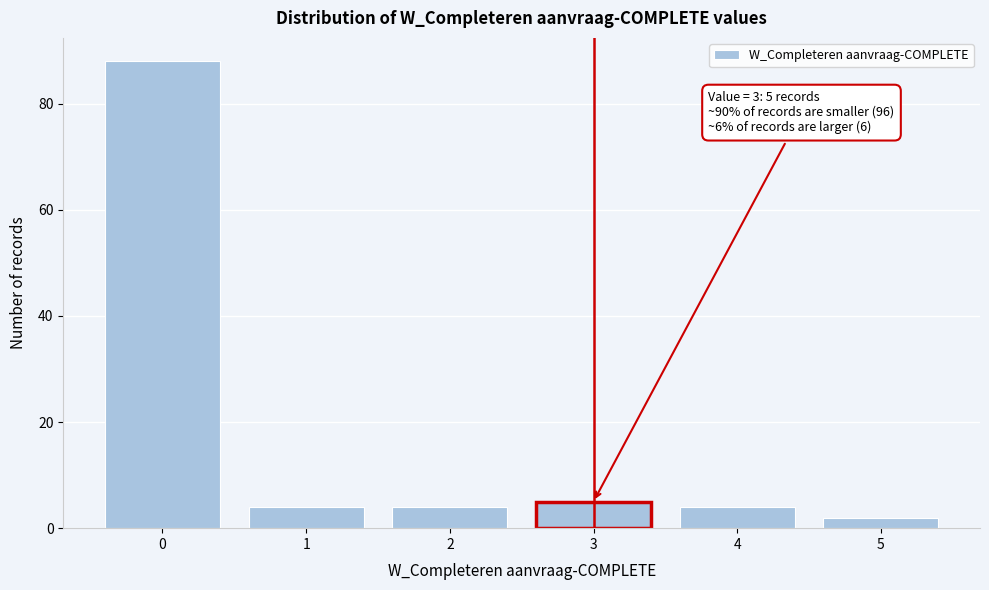

Over which range of the x-axis is the bar tallest?

-0.5 to 0.5